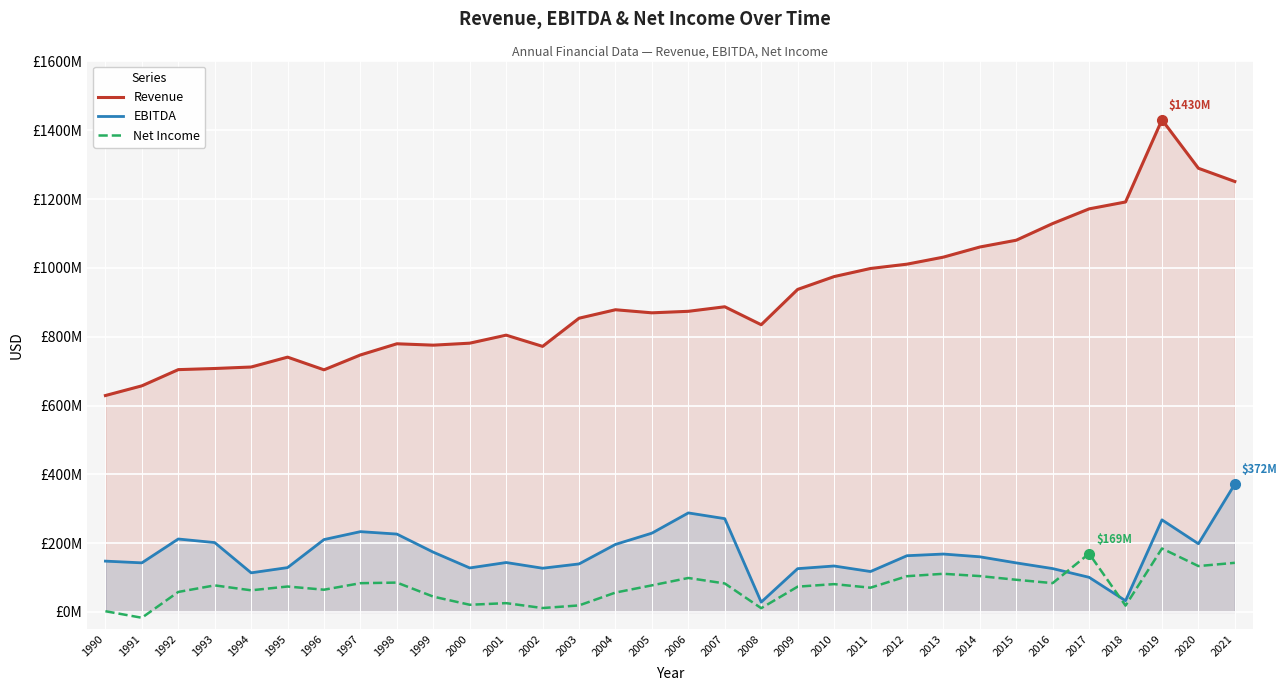

Where is Revenue nearest to the value 1029742500?

2013